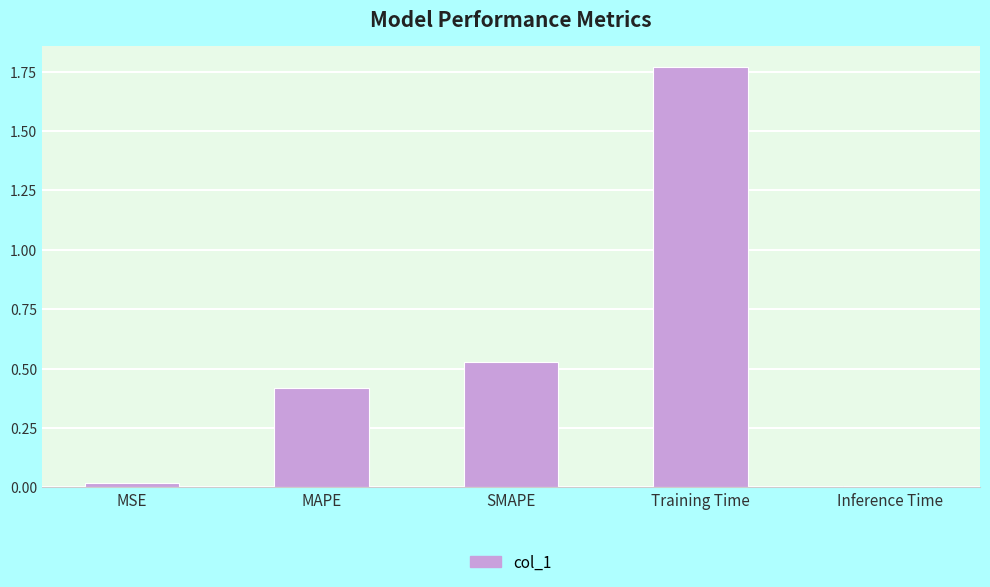

Which category has the highest value across all series?

Training Time